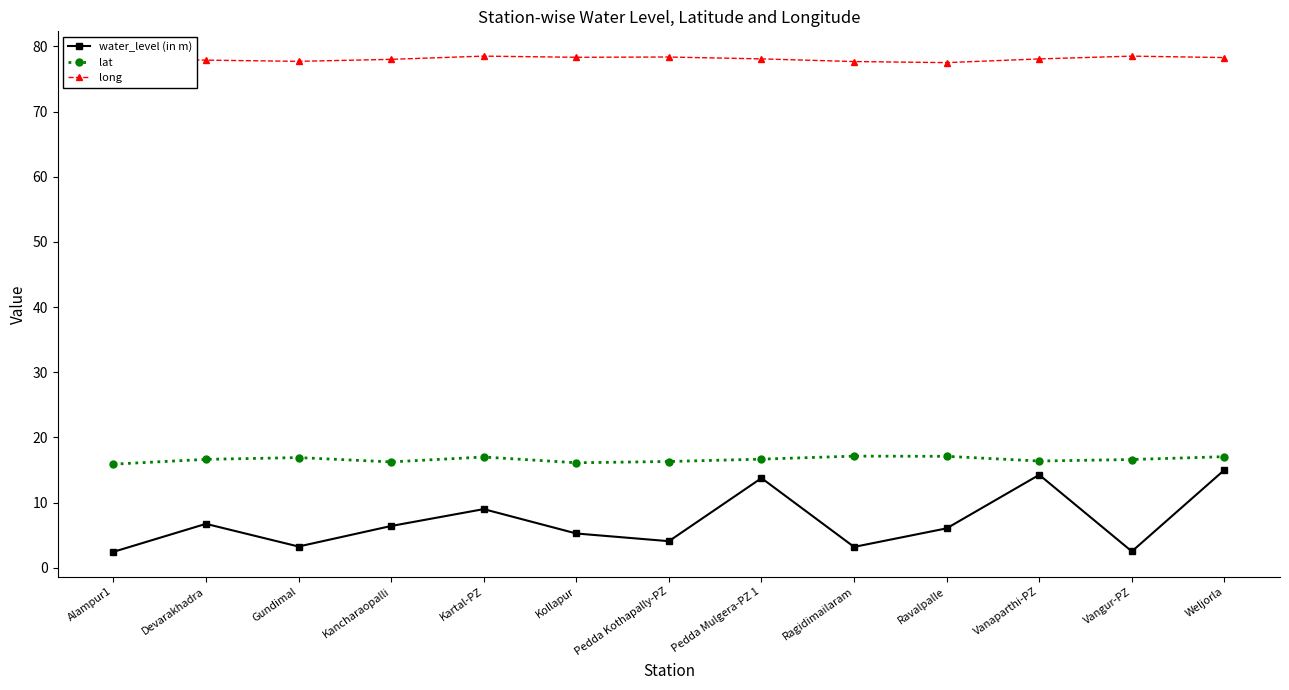

At Gundimal, list the series in order from largest to smallest.

long, lat, water_level (in m)